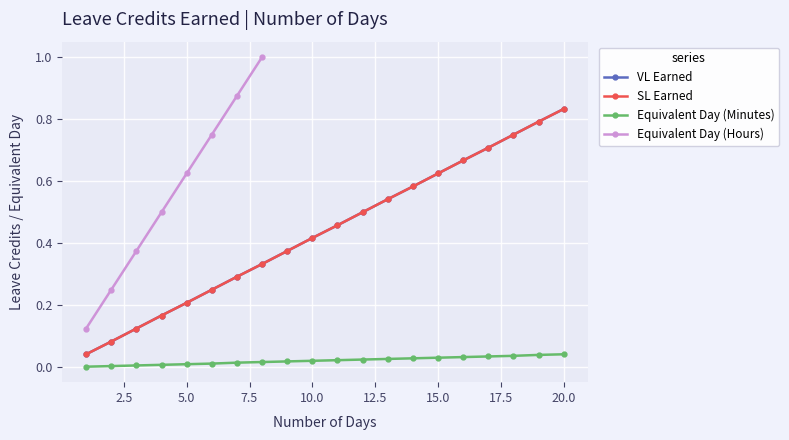

What is the difference between the maximum and second lowest values in the SL Earned series?

0.8